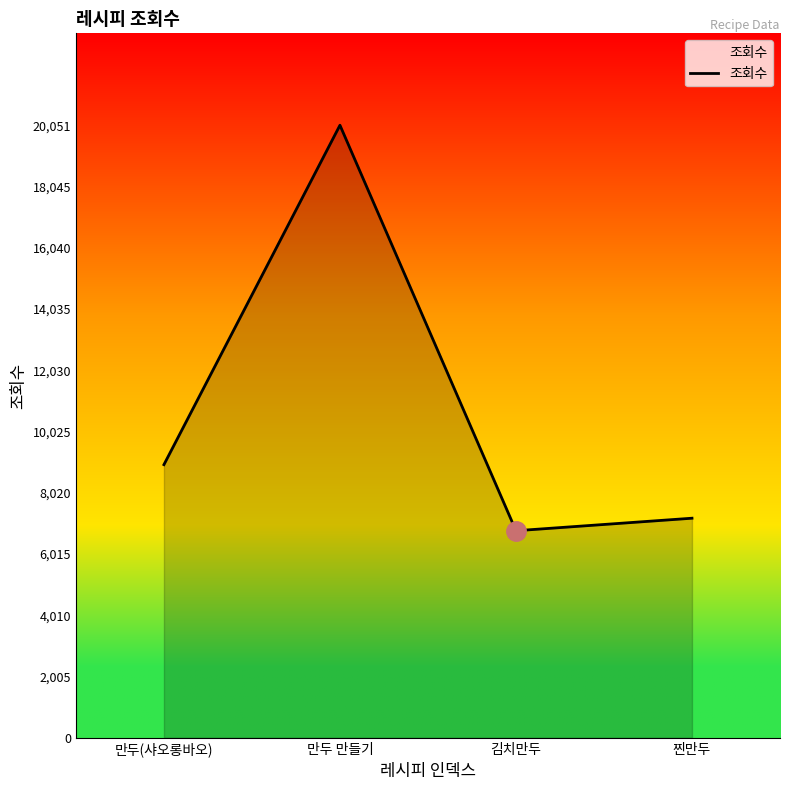

What is the difference between the second highest and minimum values?

2163